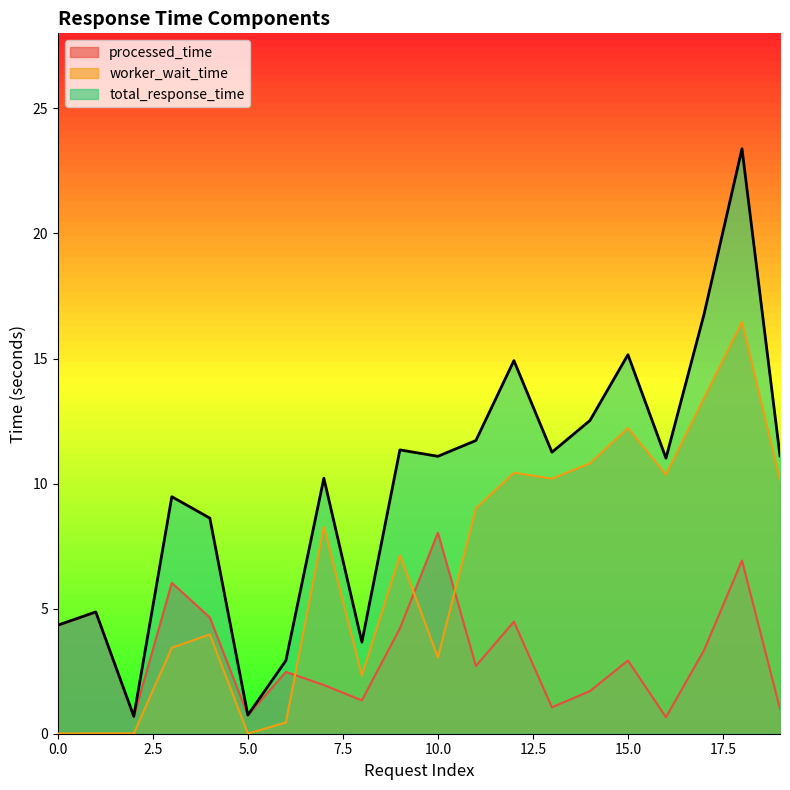

In worker_wait_time, how many points are lower than both neighbors (excluding endpoints)?

6